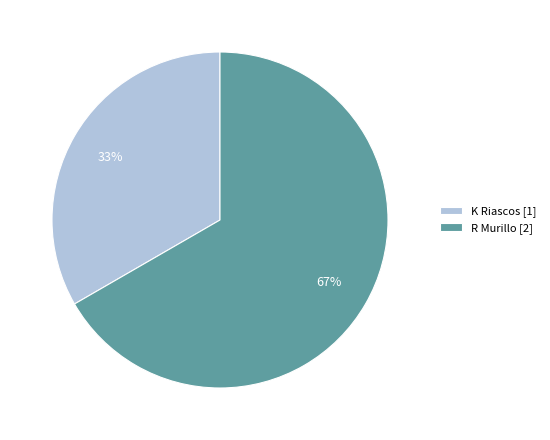

Approximately how many times larger is the value at K Riascos compared to R Murillo?

0.5